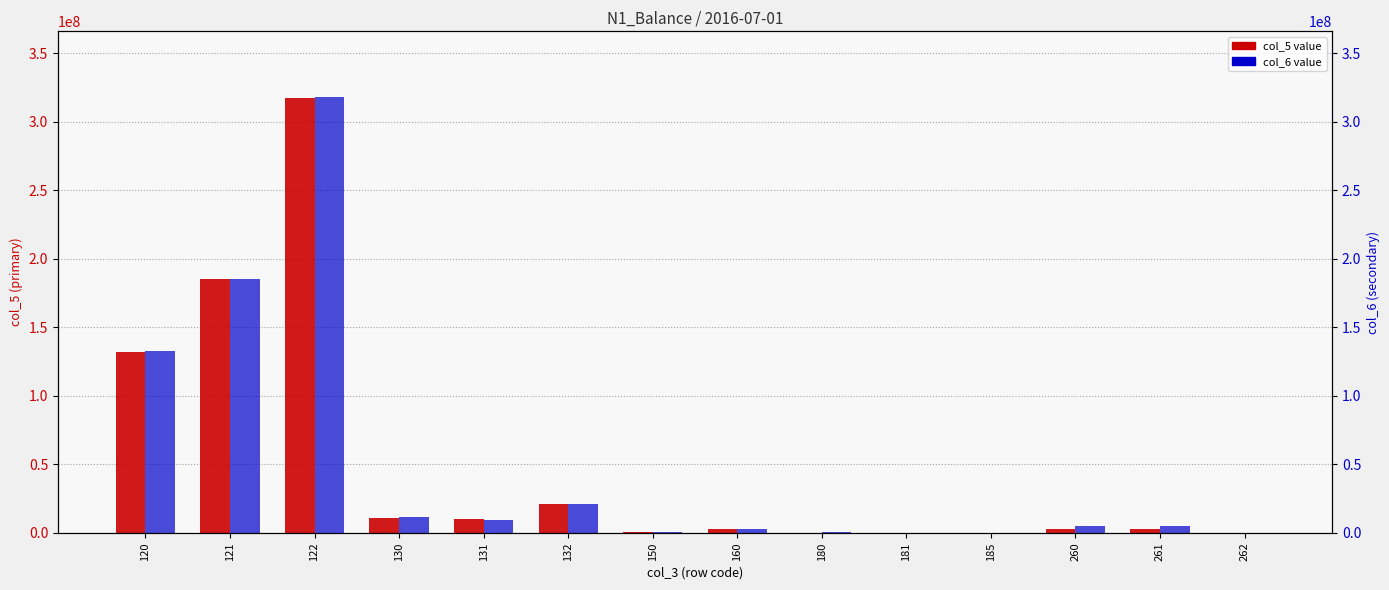

Which category has the lowest value in the col_5 series?

181